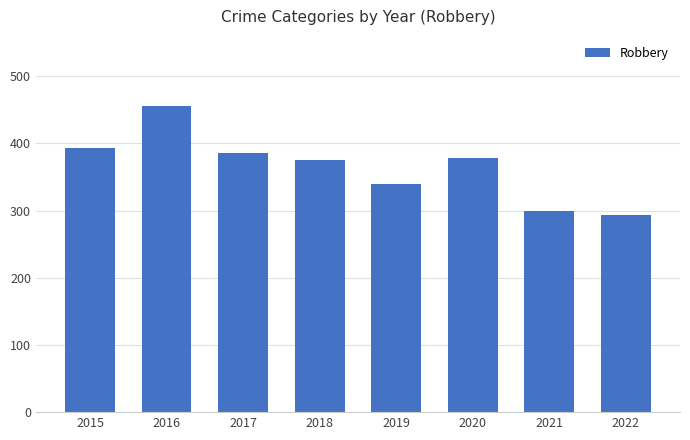

Is it true that the value at 2017 is 685?

False